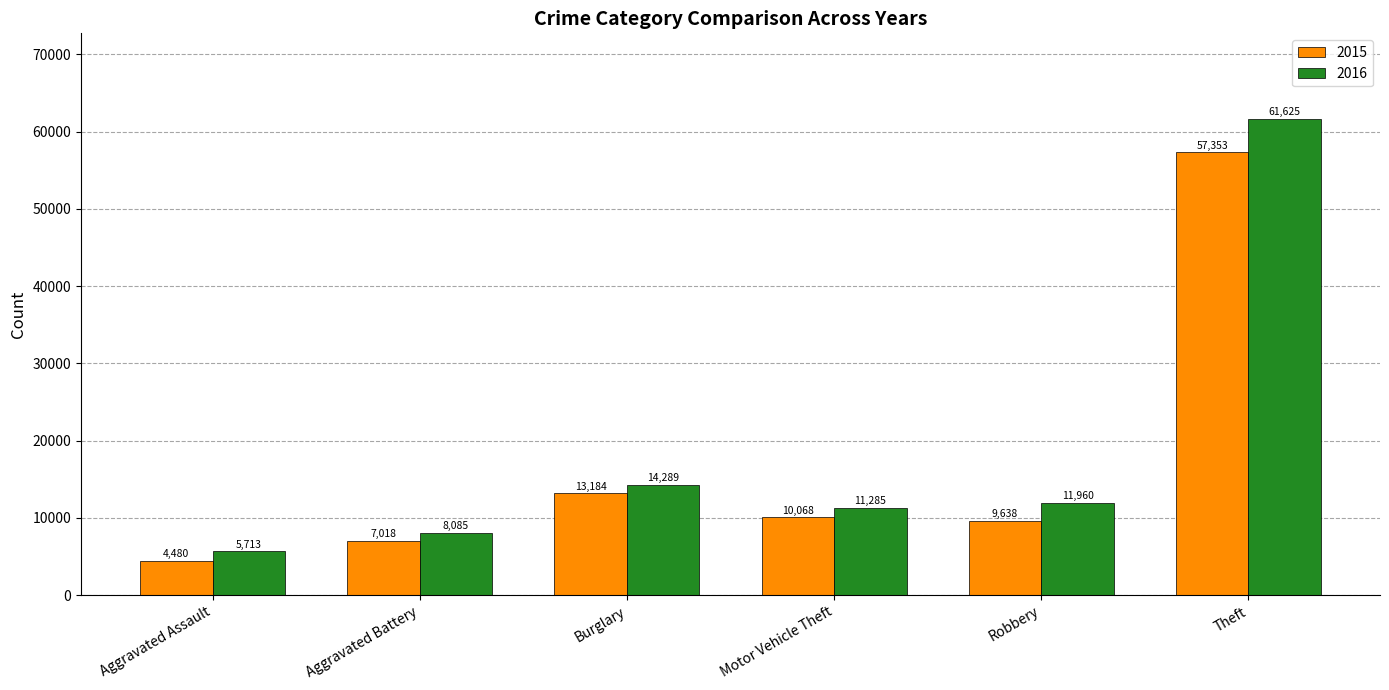

List the series in order of their peak value, lowest first.

2015, 2016